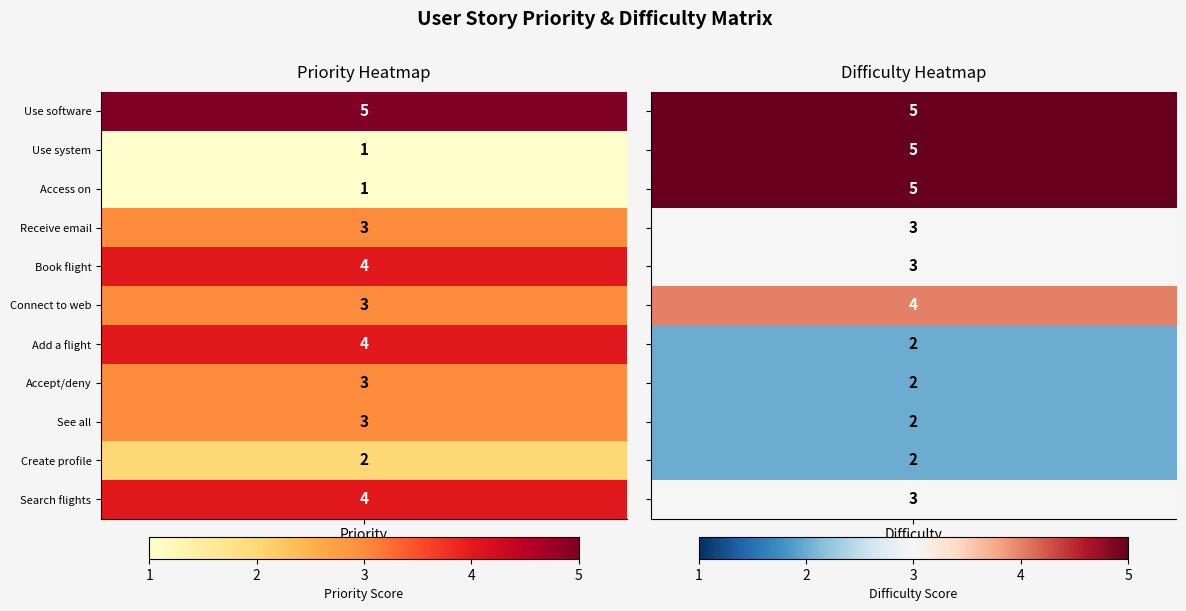

Which series changed the most between 0 and 1?

As a user i want to use the system with